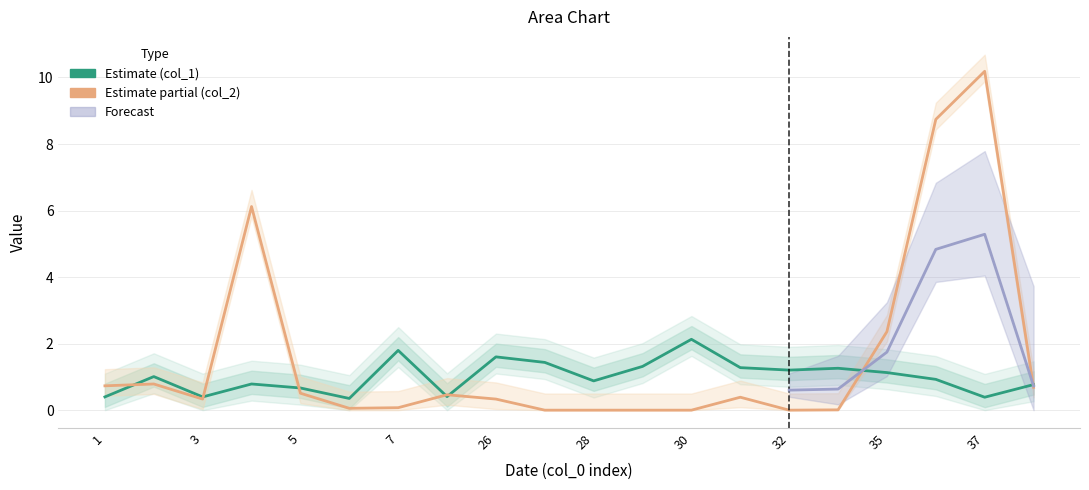

How many intersections are there between Estimate (col_1) and Estimate partial (col_2)?

7